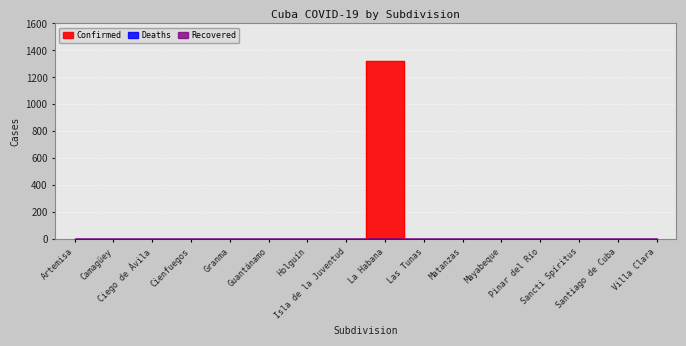

What position from the left is Mayabeque?

12